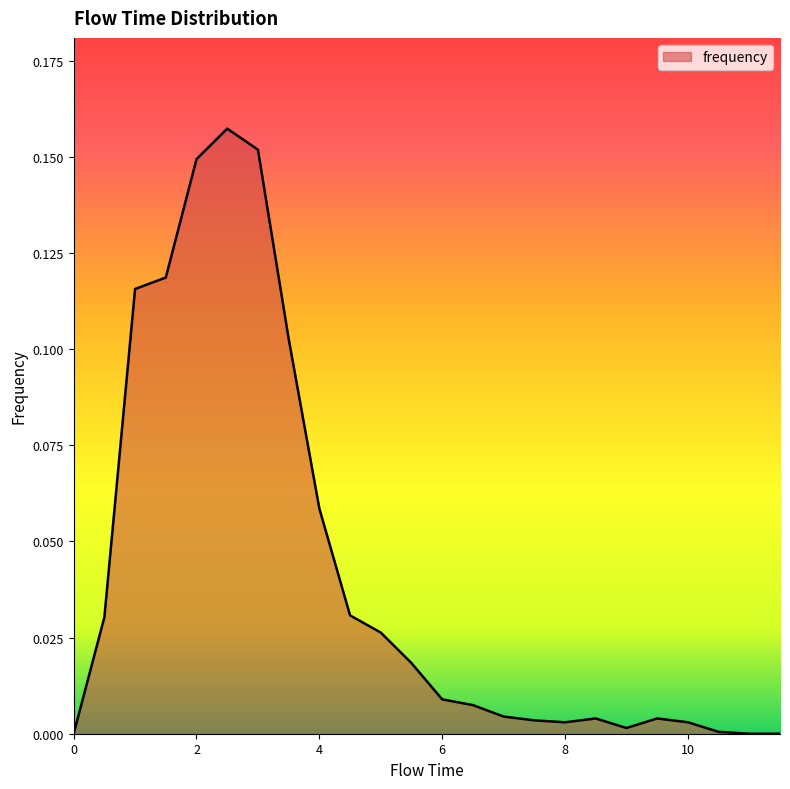

Rank the categories by value from highest to lowest.

2.5, 3.0, 2.0, 1.5, 1.0, 3.5, 4.0, 4.5, 0.5, 5.0, 5.5, 6.0, 6.5, 7.0, 8.5, 9.5, 7.5, 8.0, 10.0, 9.0, 10.5, 0.0, 11.0, 11.5